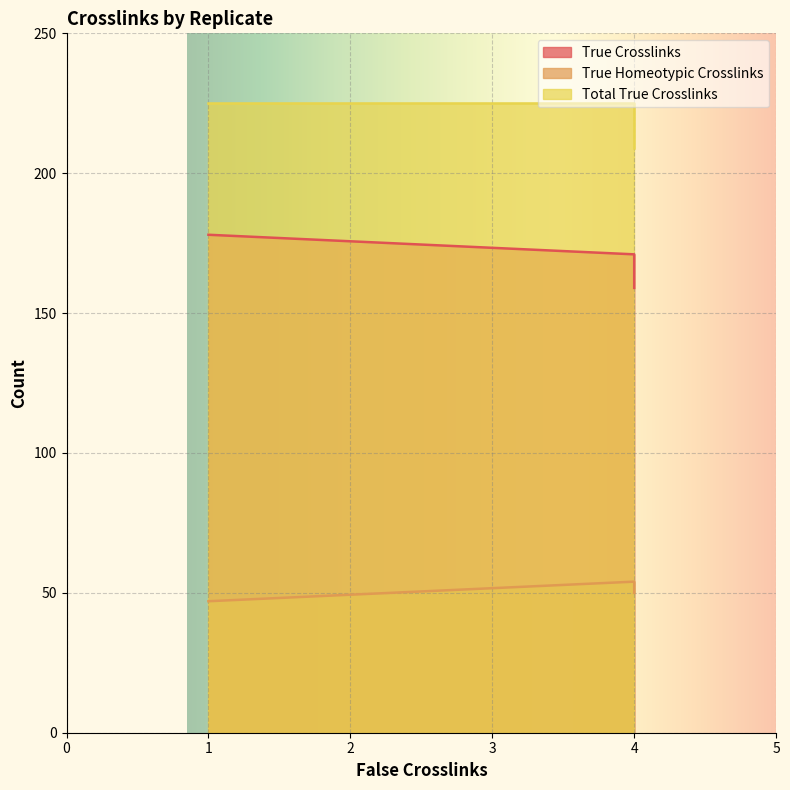

Between 1 and 4, which series saw the biggest shift?

True Crosslinks